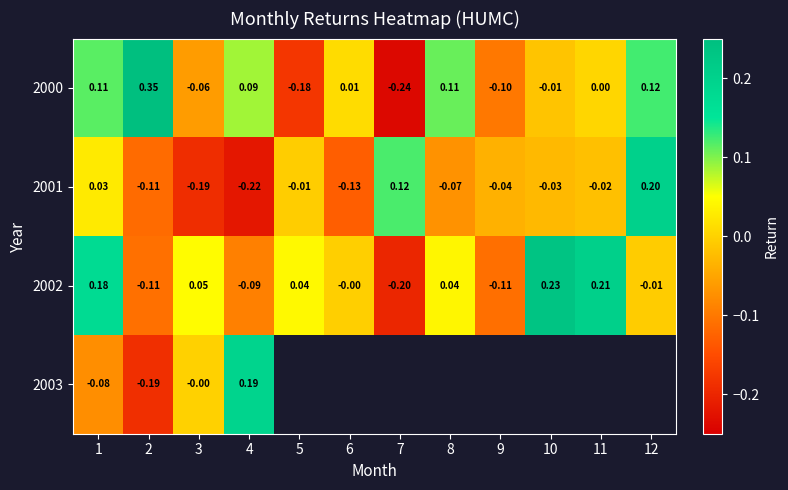

What is the maximum value shown in the chart?

0.4